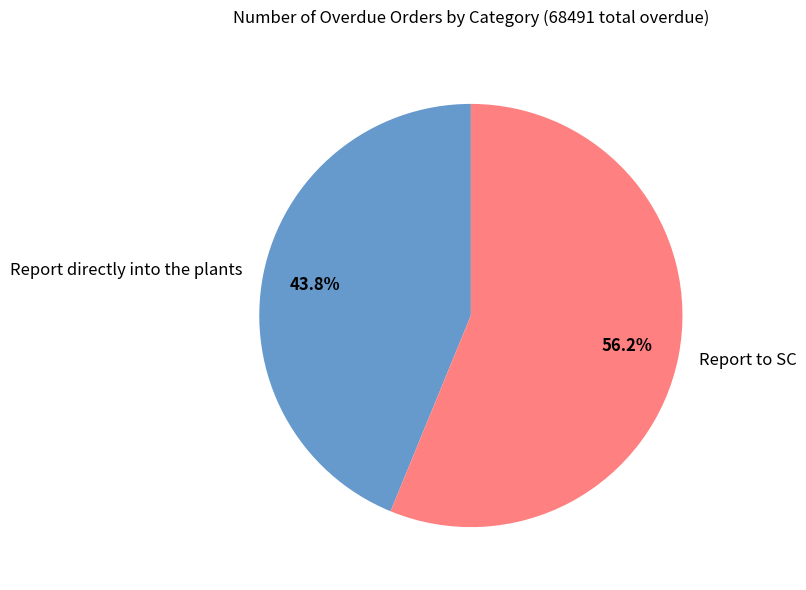

To the nearest percent, what is the difference between the Report to SC and Report directly into the plants slice percentages?

12%